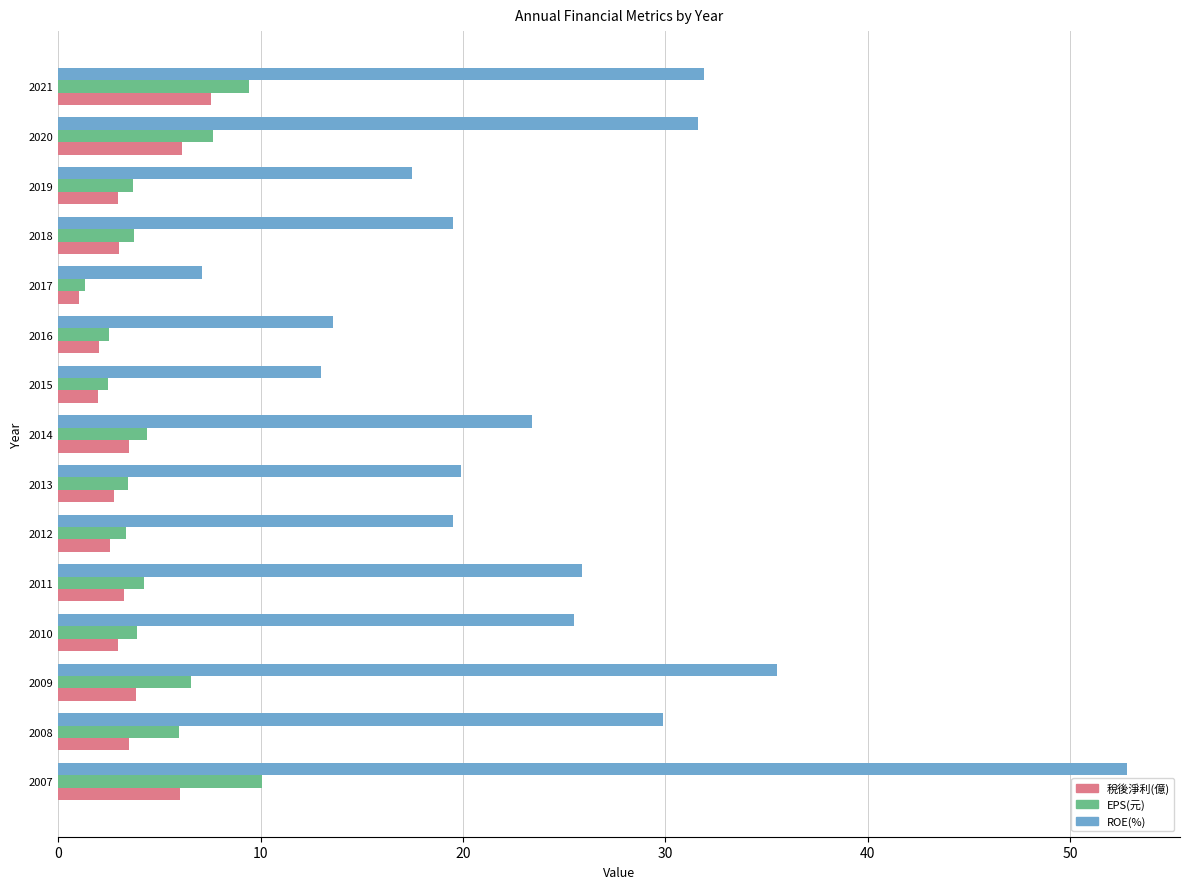

List the series in order of their peak value, lowest first.

稅後淨利(億), EPS(元), ROE(%)